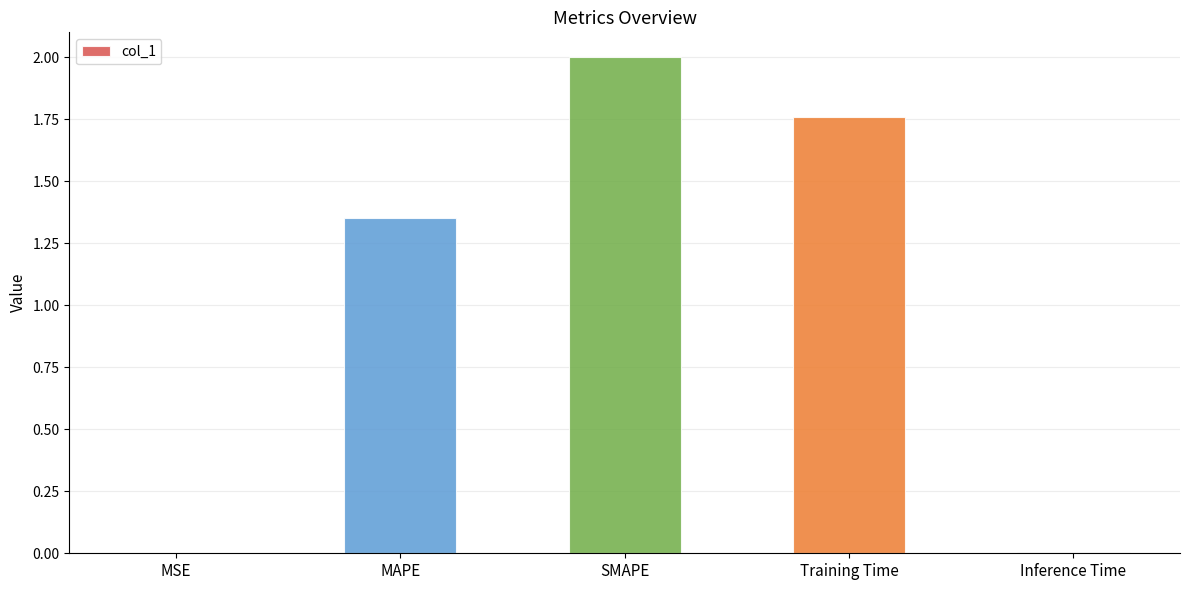

What is the greatest value displayed?

2.0